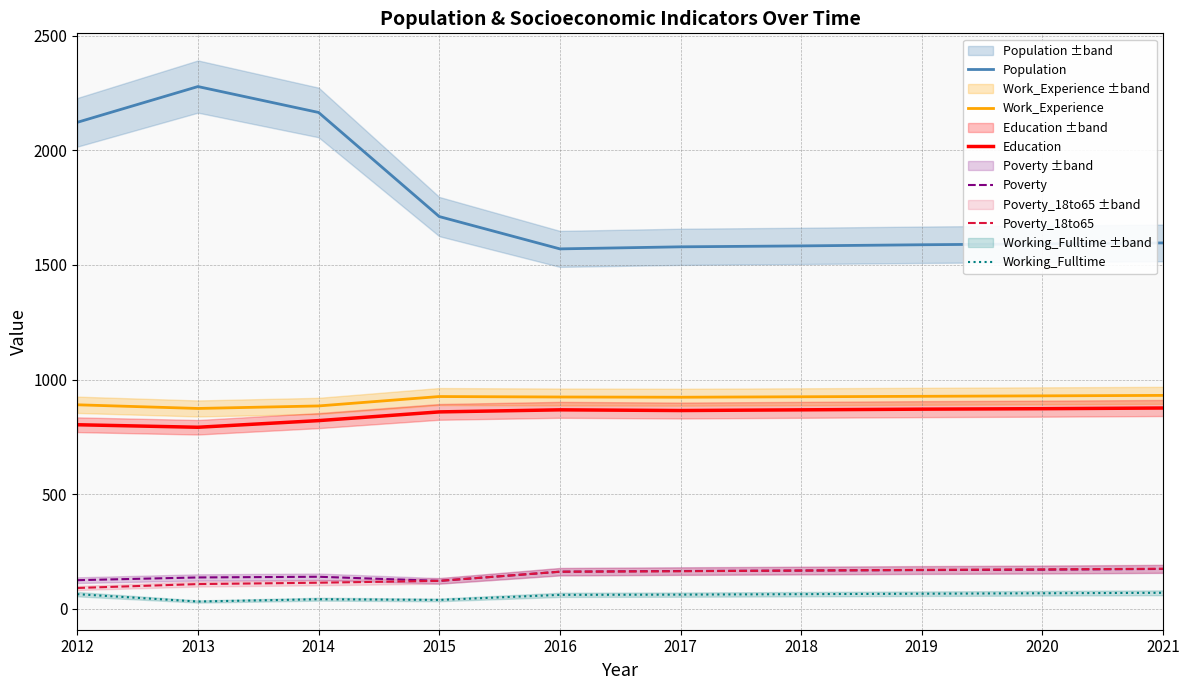

What is the value of the Education point at the 5th from the left?

868